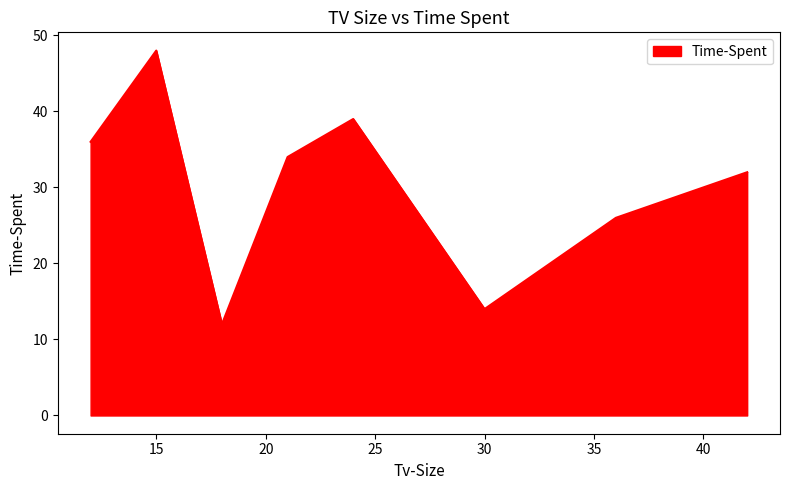

What is the minimum value shown in the chart?

12